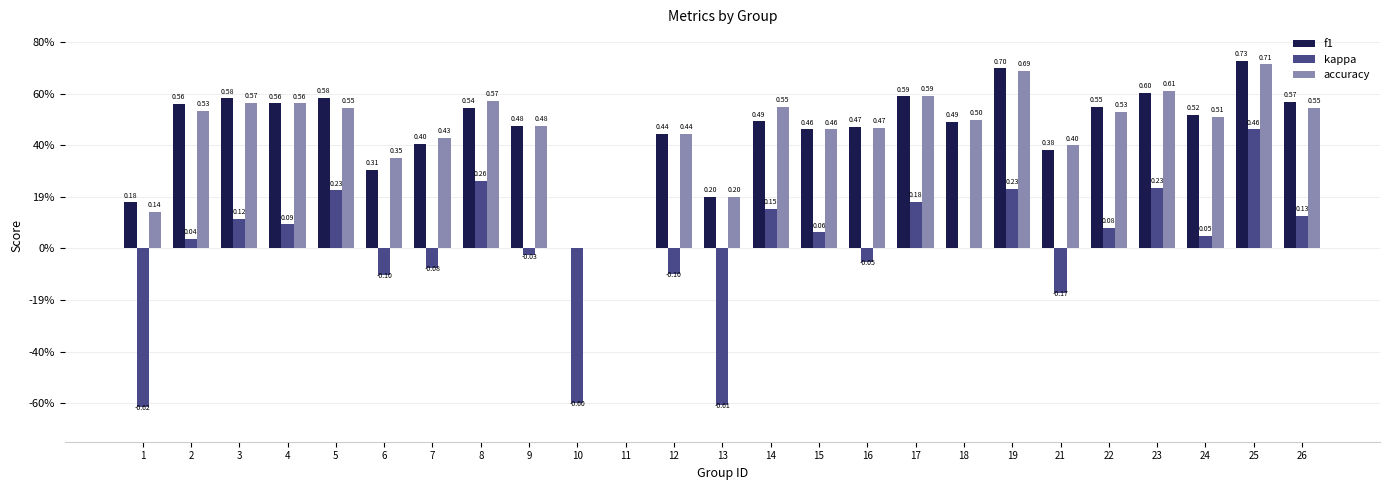

What is the approximate value of accuracy at 12?

0.4